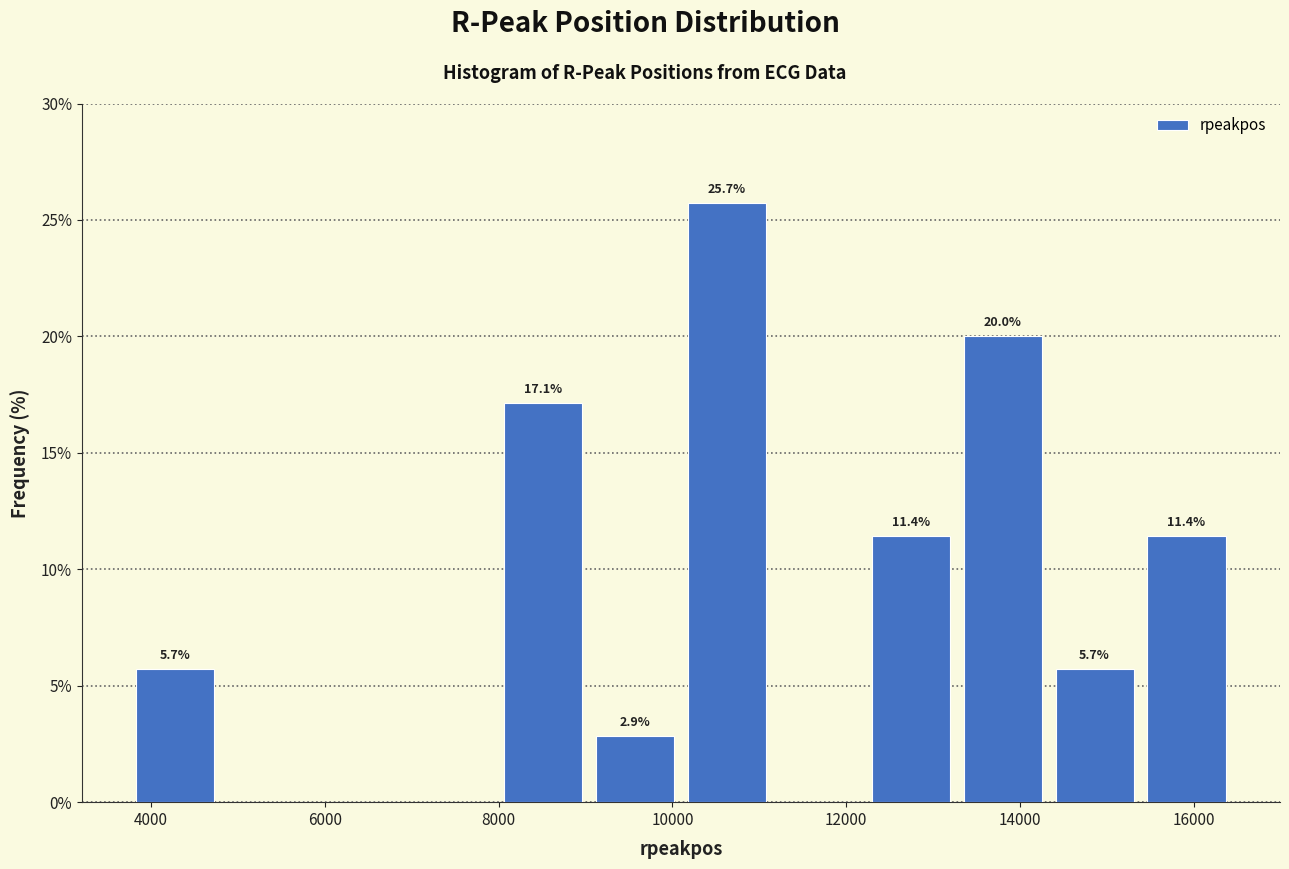

Which range on the x-axis has the tallest bar?

10000 to 11200